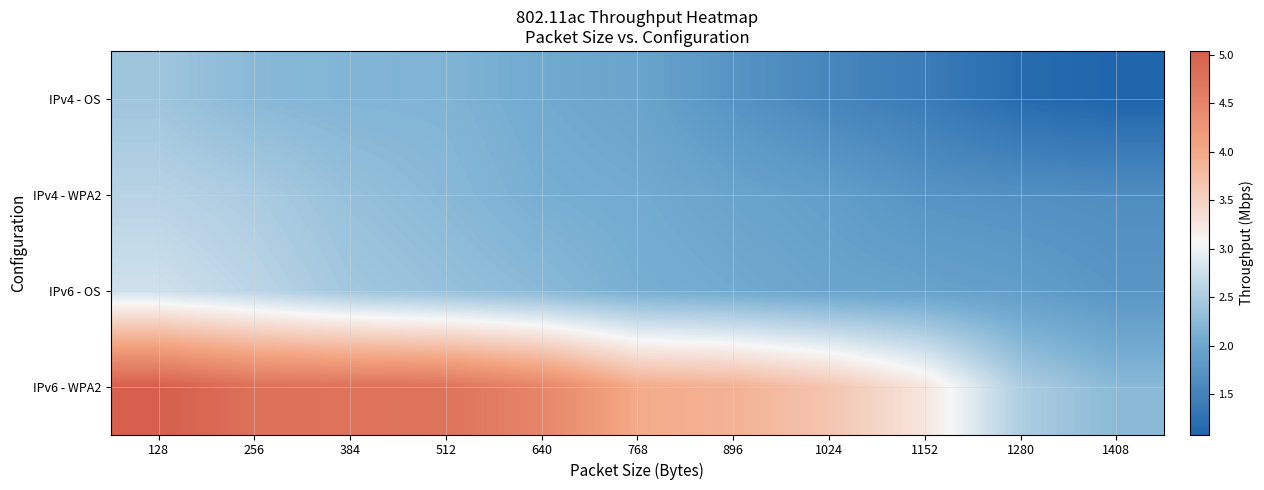

Count the number of categories in the chart.

11